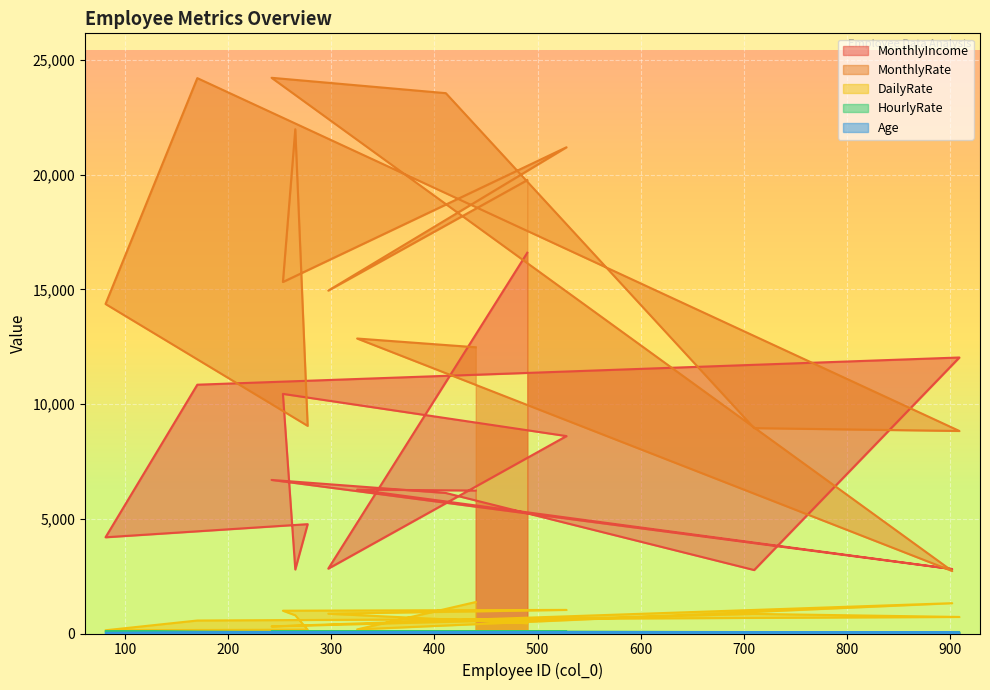

Rank the series at 253 from highest to lowest value.

MonthlyRate, MonthlyIncome, DailyRate, HourlyRate, Age